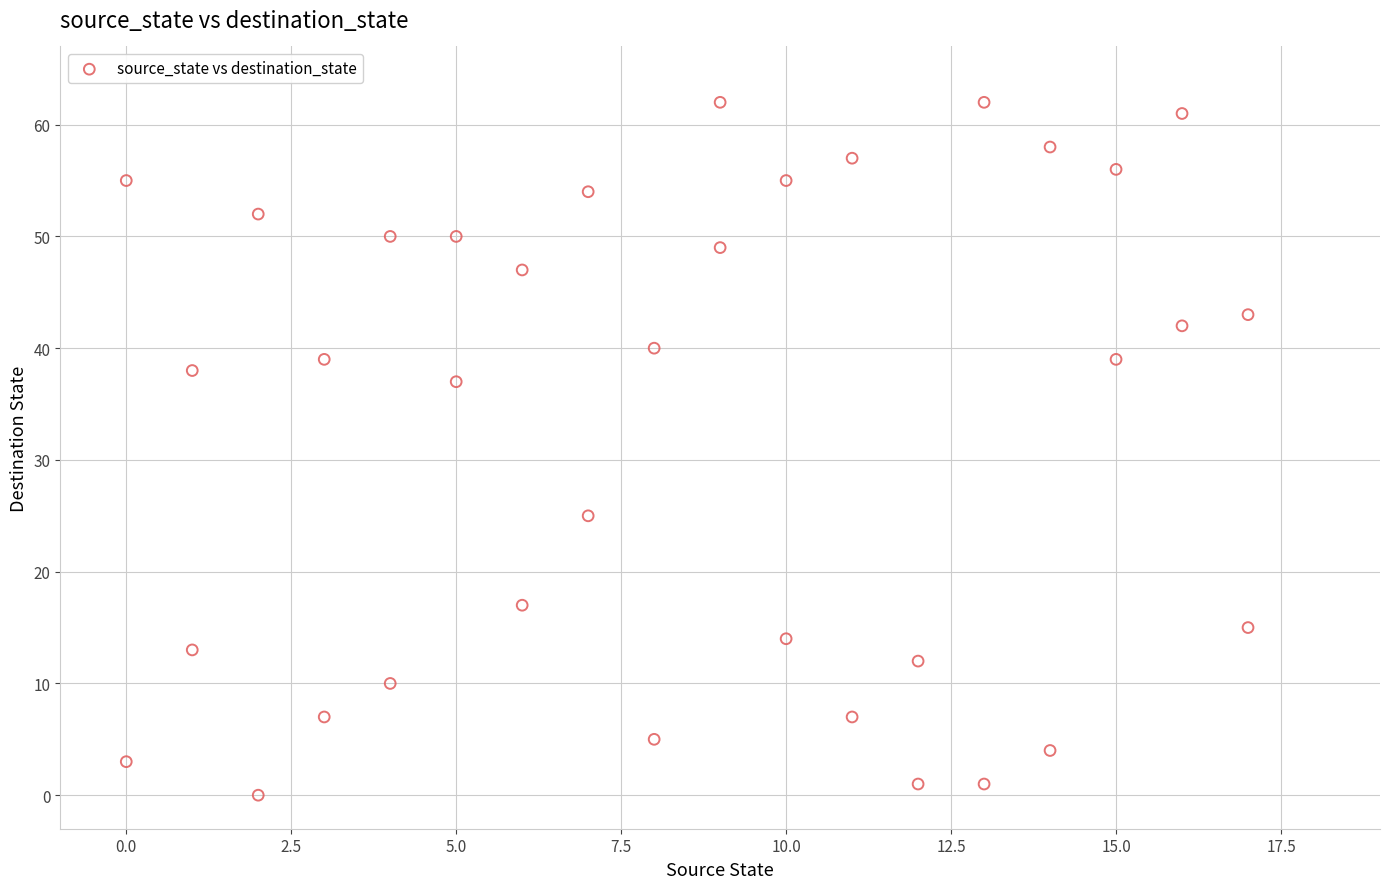

What is the range of X values (max minus min)?

17